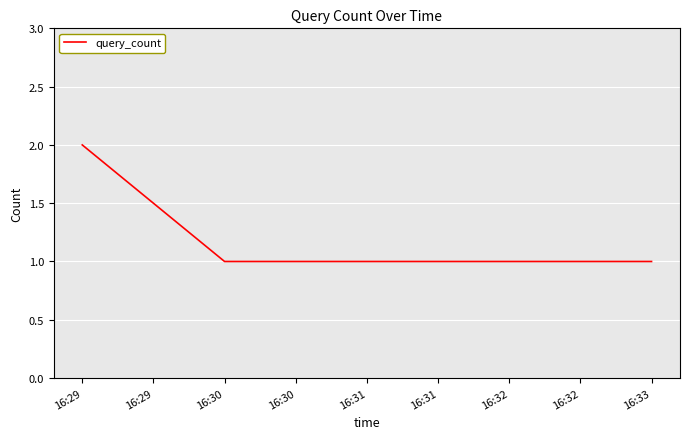

What is the difference between the maximum and second lowest values?

1